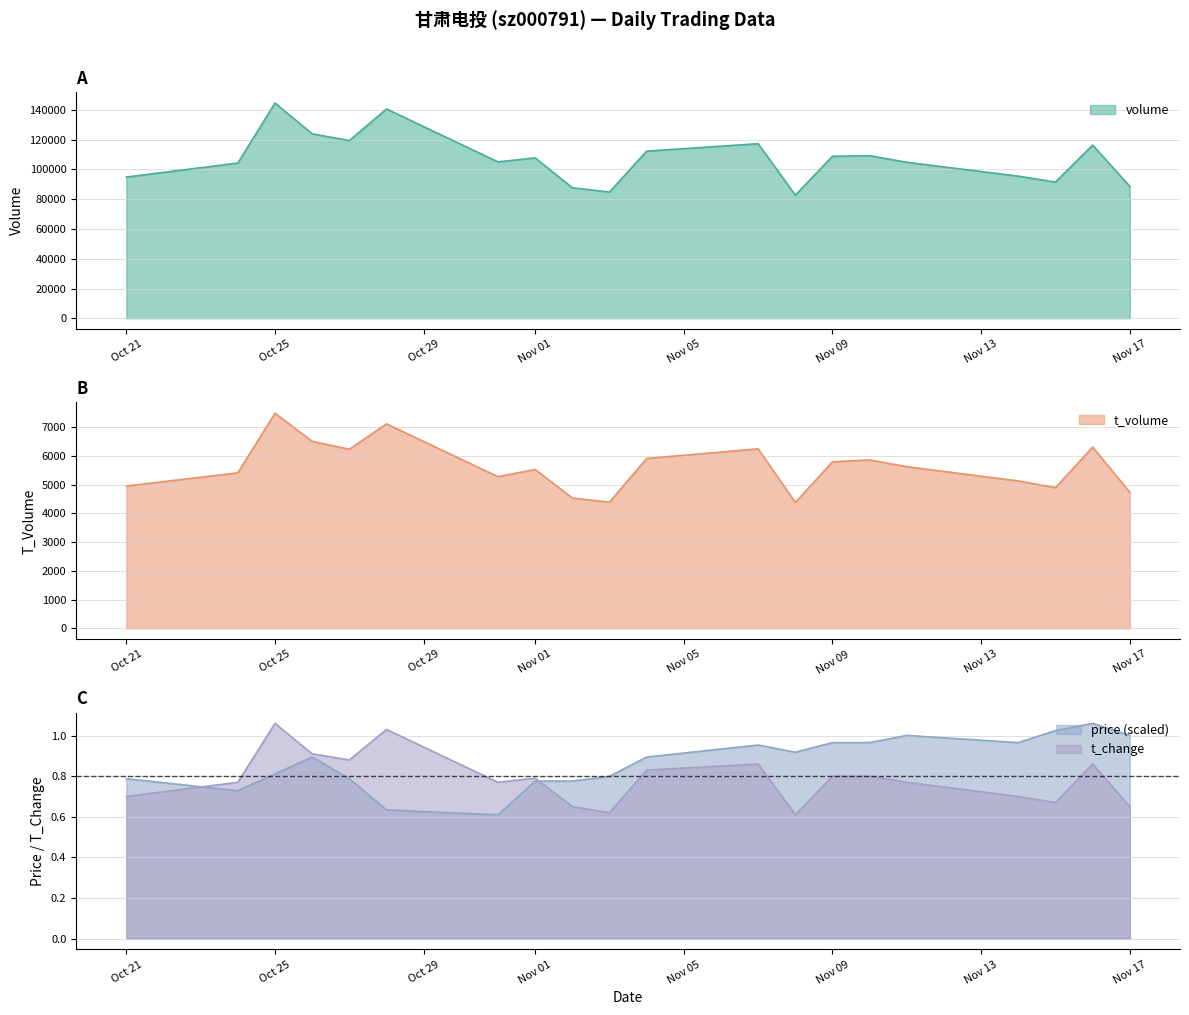

List the series in order of their peak value, lowest first.

price, t_change, t_volume, volume